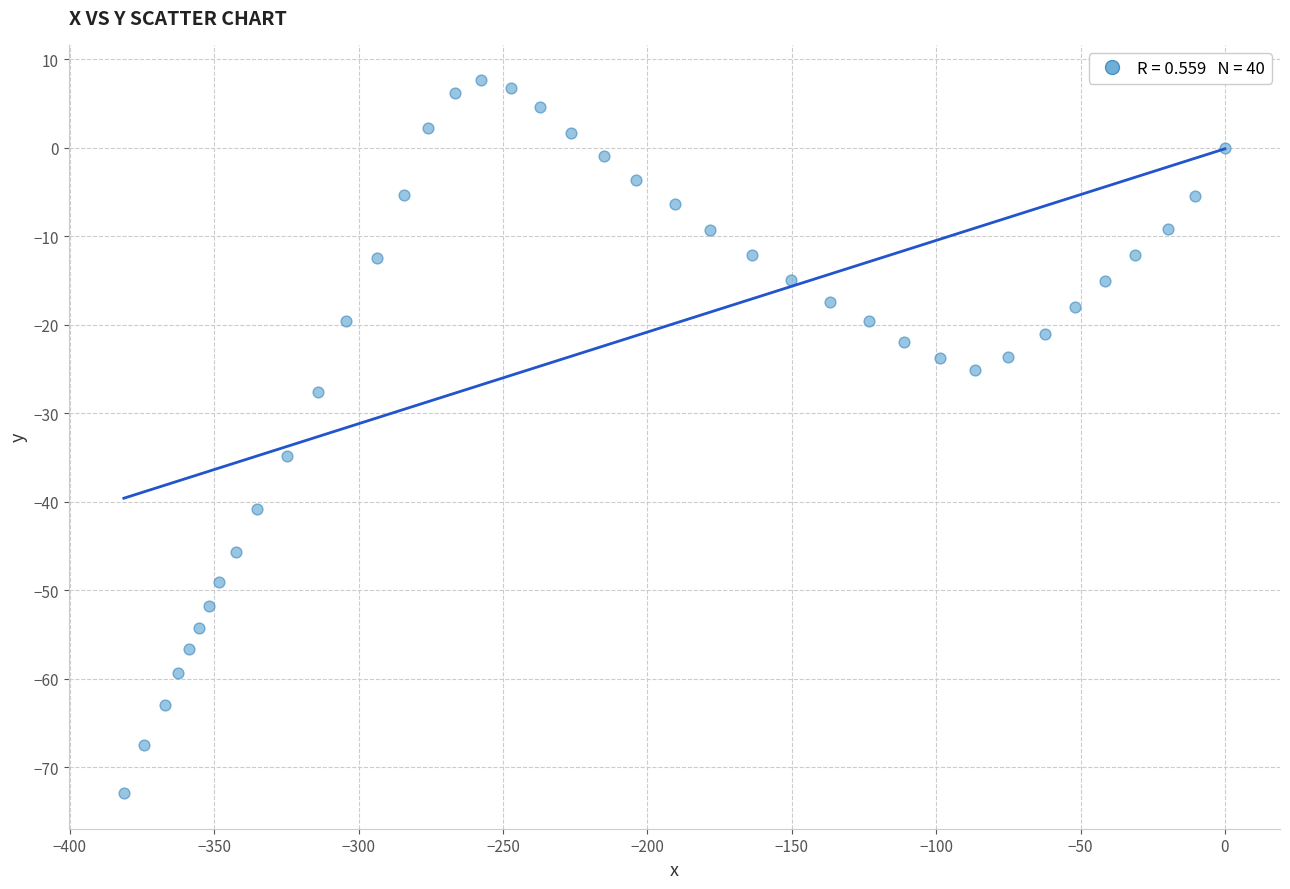

What is the range of X values (max minus min)?

381.3